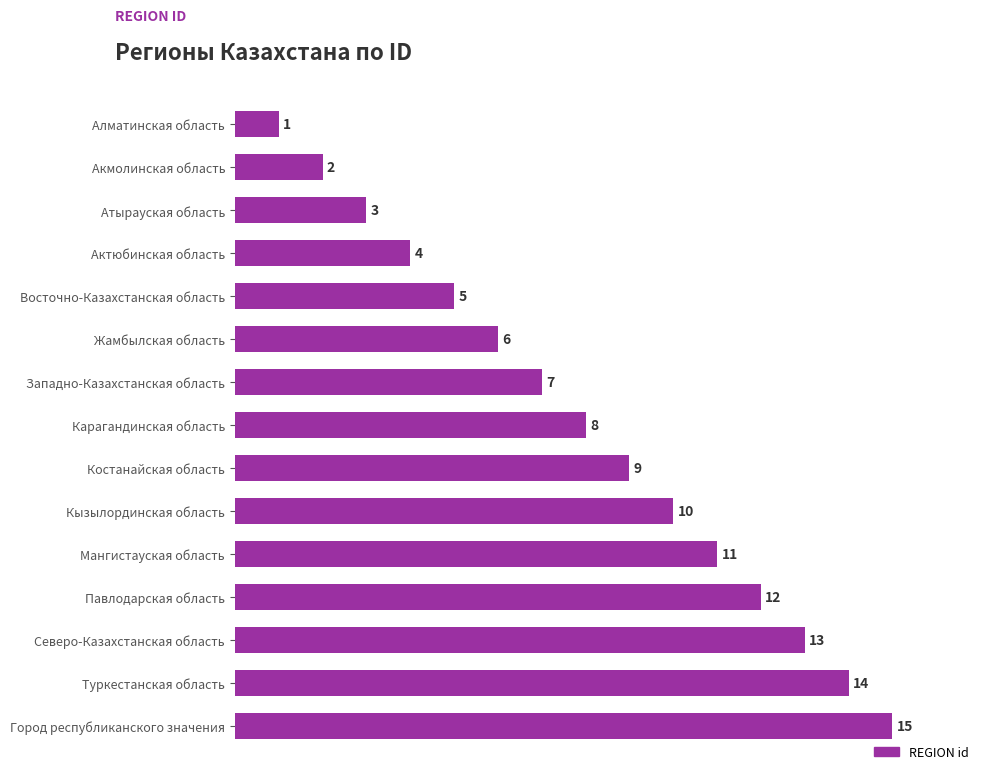

What is the sum of all values?

120